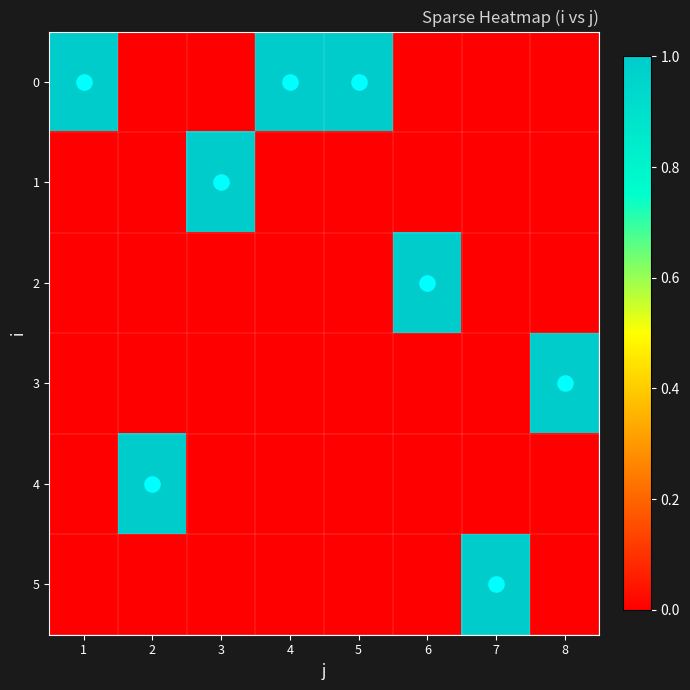

Reading right to left, transcribe all the data shown in this chart.

0: 8=0	7=0	6=0	5=1	4=1	3=0	2=0	1=1
1: 8=0	7=0	6=0	5=0	4=0	3=1	2=0	1=0
2: 8=0	7=0	6=1	5=0	4=0	3=0	2=0	1=0
3: 8=1	7=0	6=0	5=0	4=0	3=0	2=0	1=0
4: 8=0	7=0	6=0	5=0	4=0	3=0	2=1	1=0
5: 8=0	7=1	6=0	5=0	4=0	3=0	2=0	1=0